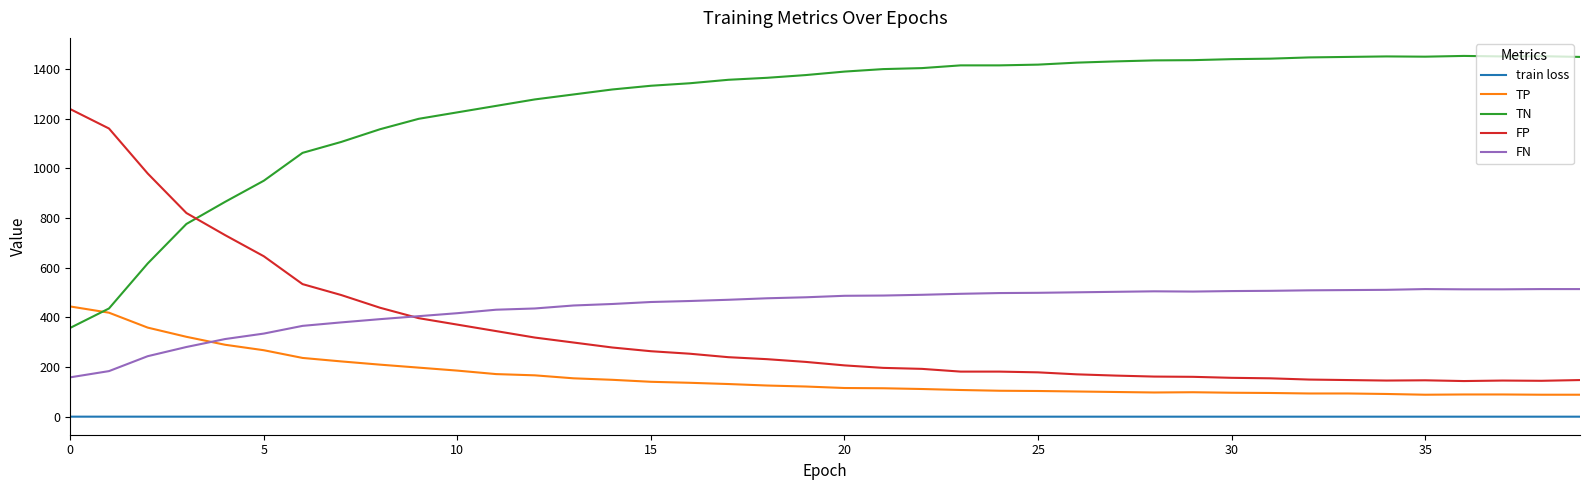

True or false: TN and FN intersect in this chart.

False